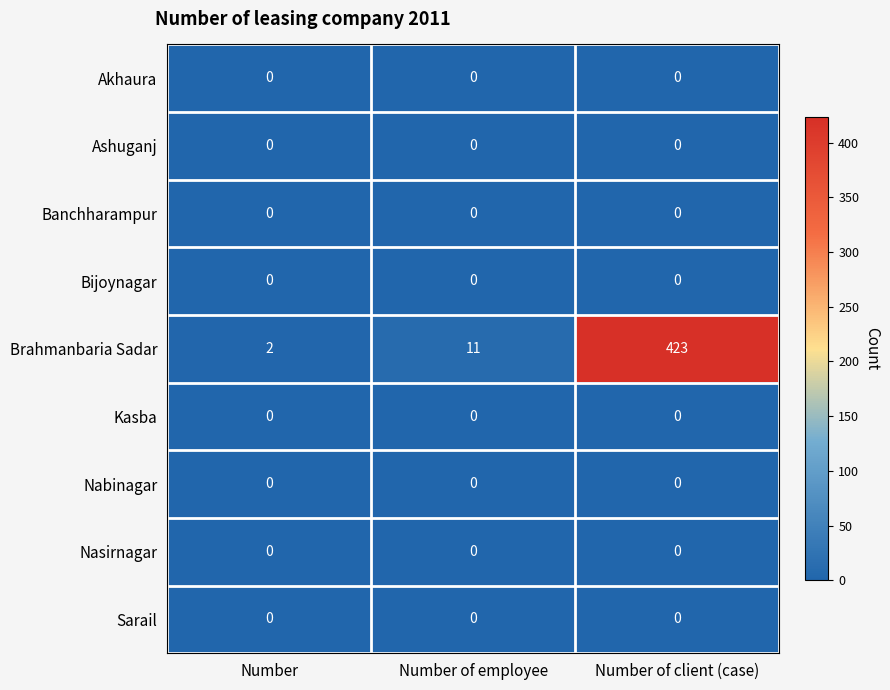

Reading left to right, list all the values displayed in this chart.

Akhaura: 0	0	0
Ashuganj: 0	0	0
Banchharampur: 0	0	0
Bijoynagar: 0	0	0
Brahmanbaria Sadar: 2	11	423
Kasba: 0	0	0
Nabinagar: 0	0	0
Nasirnagar: 0	0	0
Sarail: 0	0	0